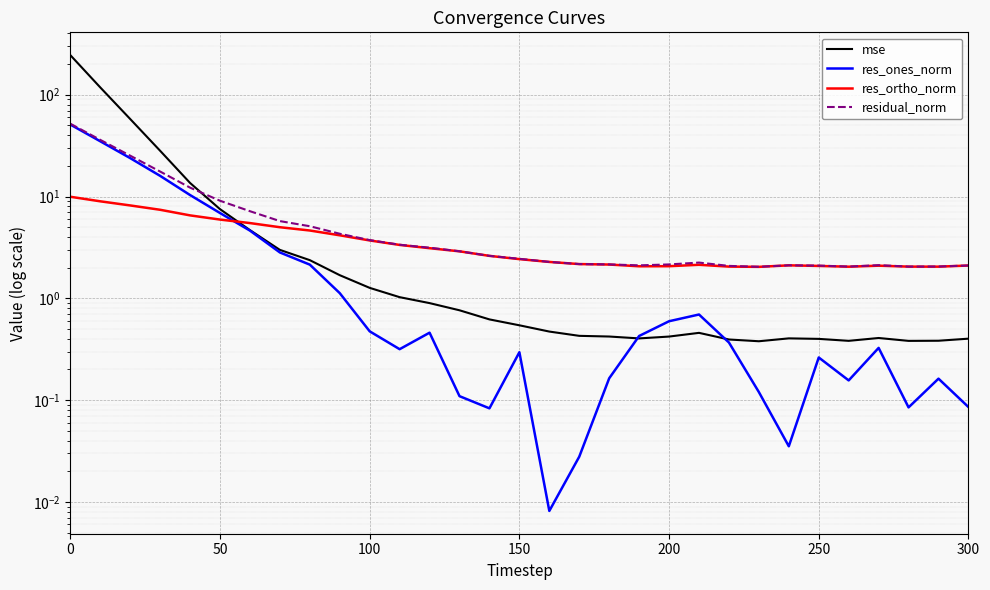

What are all the series names shown in the legend?

mse, res_ones_norm, res_ortho_norm, residual_norm